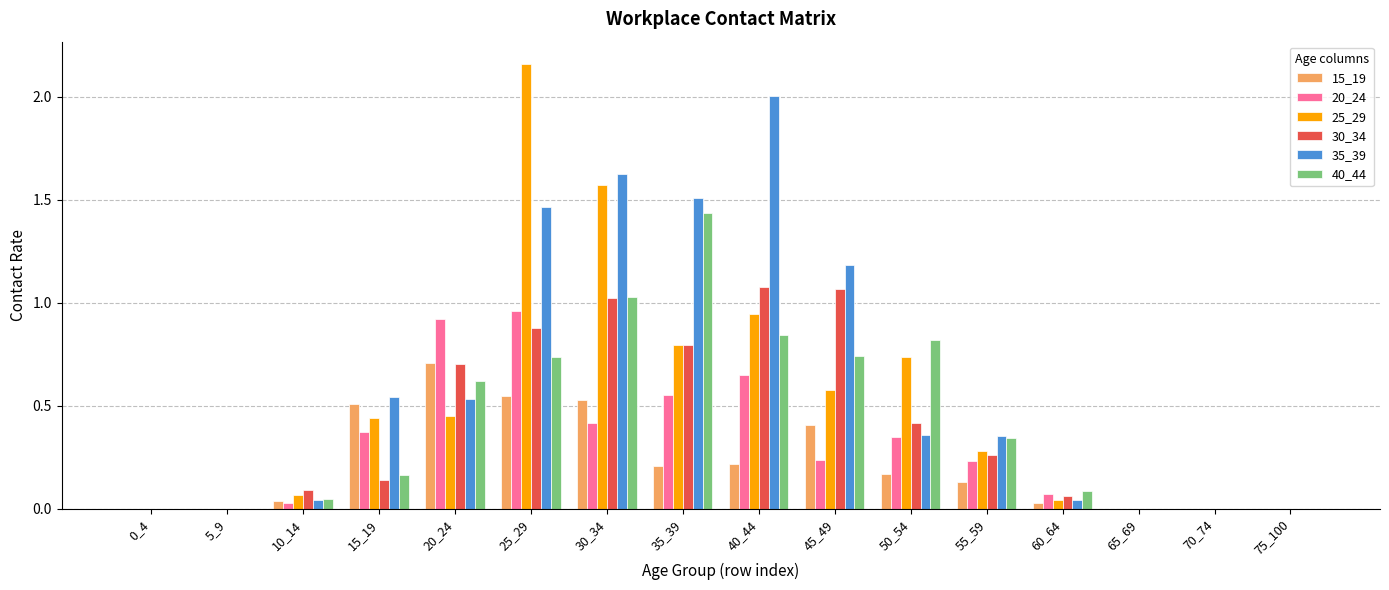

At which category is the sum across all series the highest?

25_29